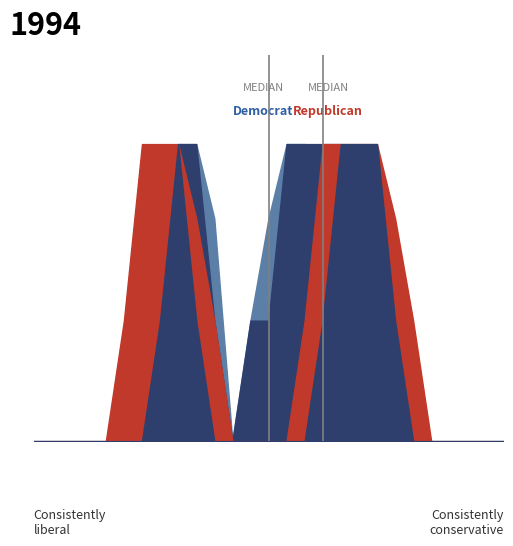

How many Republican values are between 0 and 2?

27